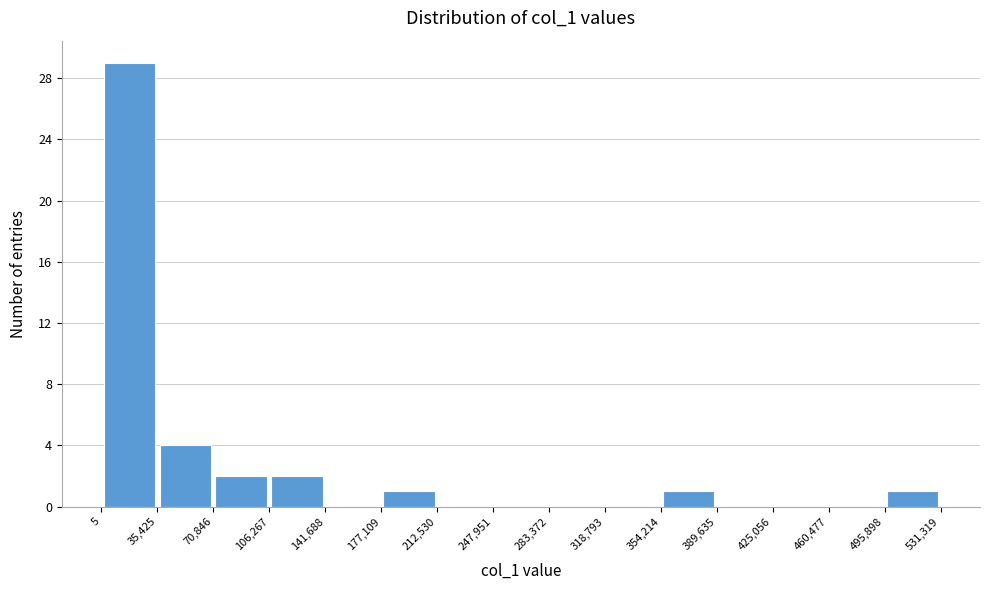

Reading left to right, list every bar in this chart as the range it spans on the x-axis followed by its height. The values are not printed on the chart, so give them approximately, as read against the axis.

5 to 35,425: 29
35,425 to 70,846: 4
70,846 to 106,267: 2
106,267 to 141,688: 2
141,688 to 177,109: 0
177,109 to 212,530: 1
212,530 to 247,951: 0
247,951 to 283,372: 0
283,372 to 318,793: 0
318,793 to 354,214: 0
354,214 to 389,635: 1
389,635 to 425,056: 0
425,056 to 460,477: 0
460,477 to 495,898: 0
495,898 to 531,319: 1